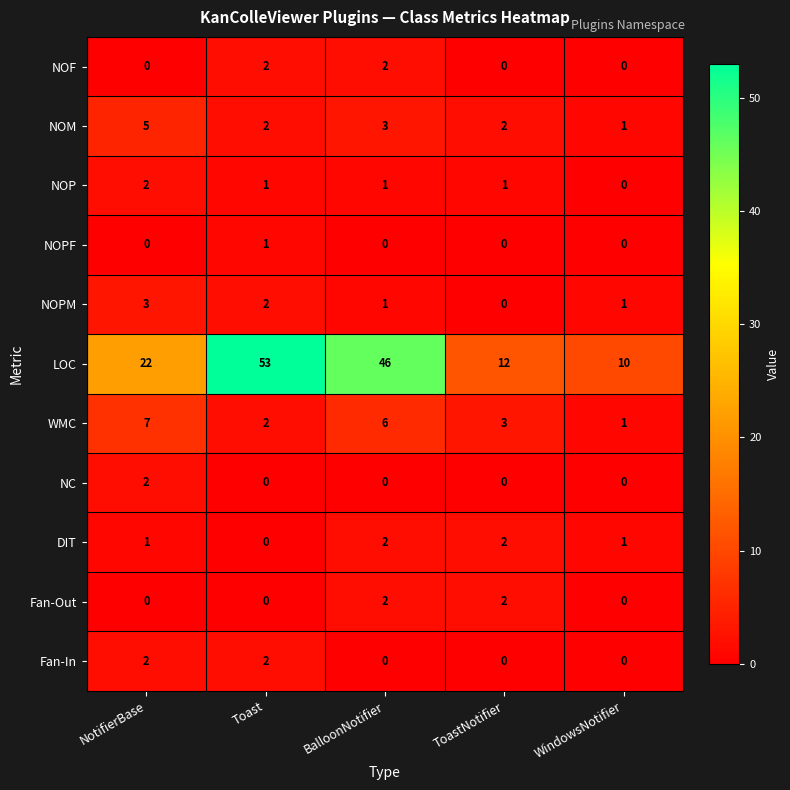

Which series has the largest range (max minus min)?

LOC